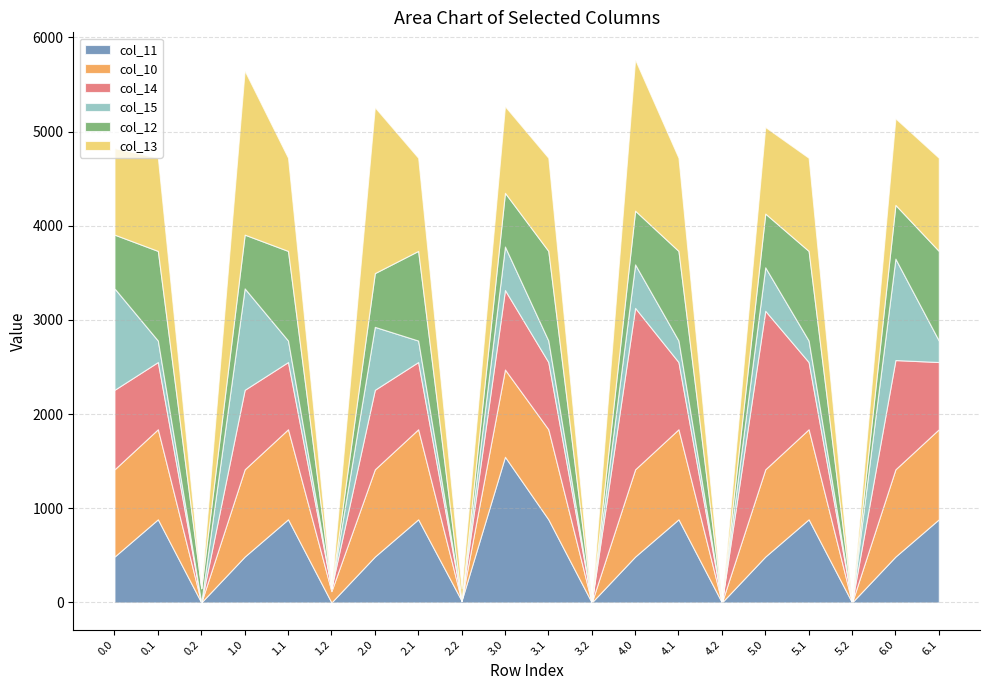

Which series changed the most between 0.0 and 1.2?

col_15